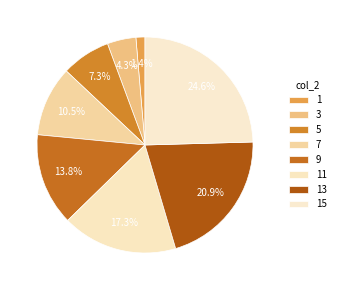

Is it true that 13 is 21% of the pie?

True